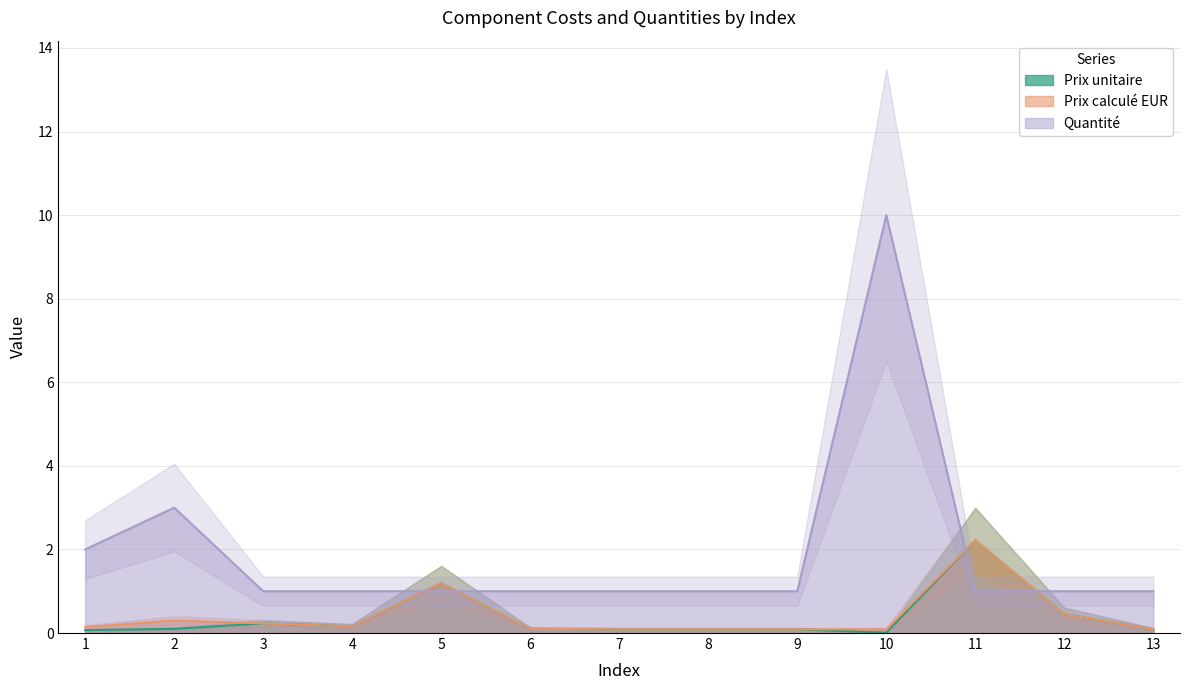

What are all the series names shown in the legend?

Prix unitaire, Prix calculé EUR, Quantité